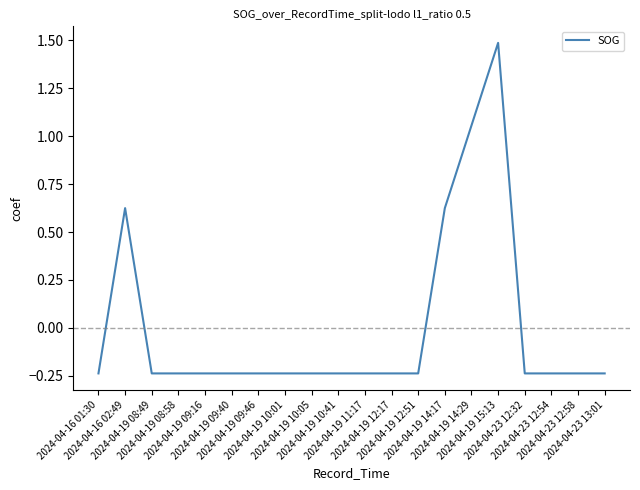

How many values exceed 0?

4